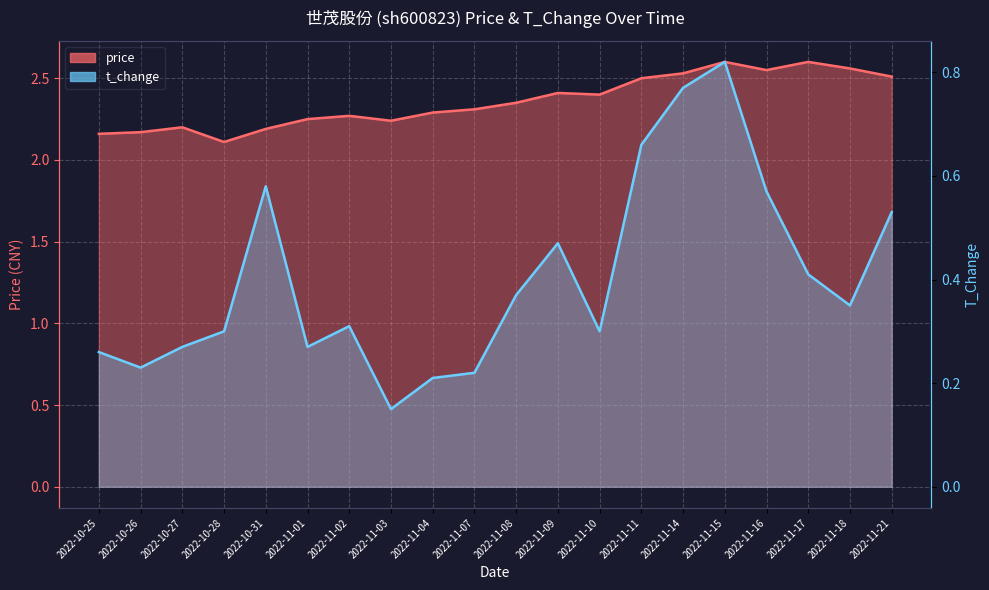

Which series has the largest total across all categories?

price